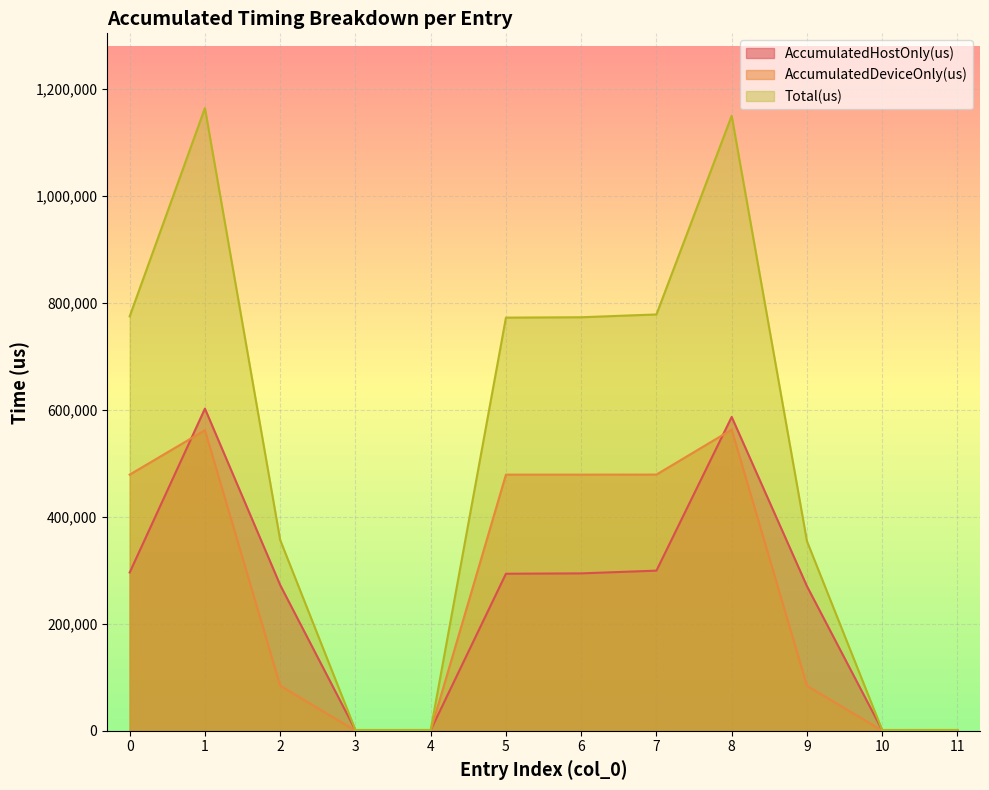

Reading left to right, extract all data points from this chart.

AccumulatedHostOnly(us): 296024.0	602493.6	272538.3	1218.9	1266.1	293680.2	294357.4	299481.3	586949.4	270434.9	1223.8	1295.3
AccumulatedDeviceOnly(us): 479029.0	562124.4	84279.7	240.1	239.9	479025.8	479024.6	479149.7	563196.6	84246.1	242.2	239.7
Total(us): 775053.0	1164618.0	356818.0	1459.0	1506.0	772706.0	773382.0	778631.0	1150146.0	354681.0	1466.0	1535.0